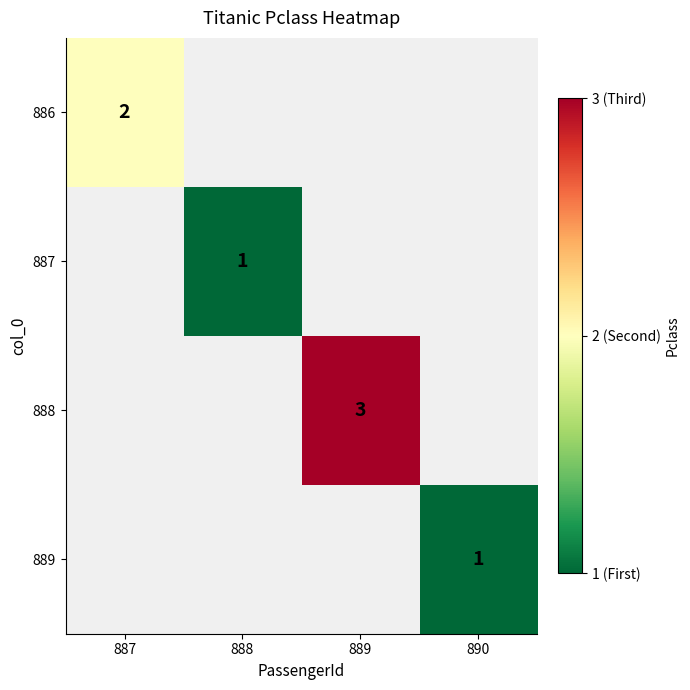

True or false: 887 has a value of 2 at 888.

False